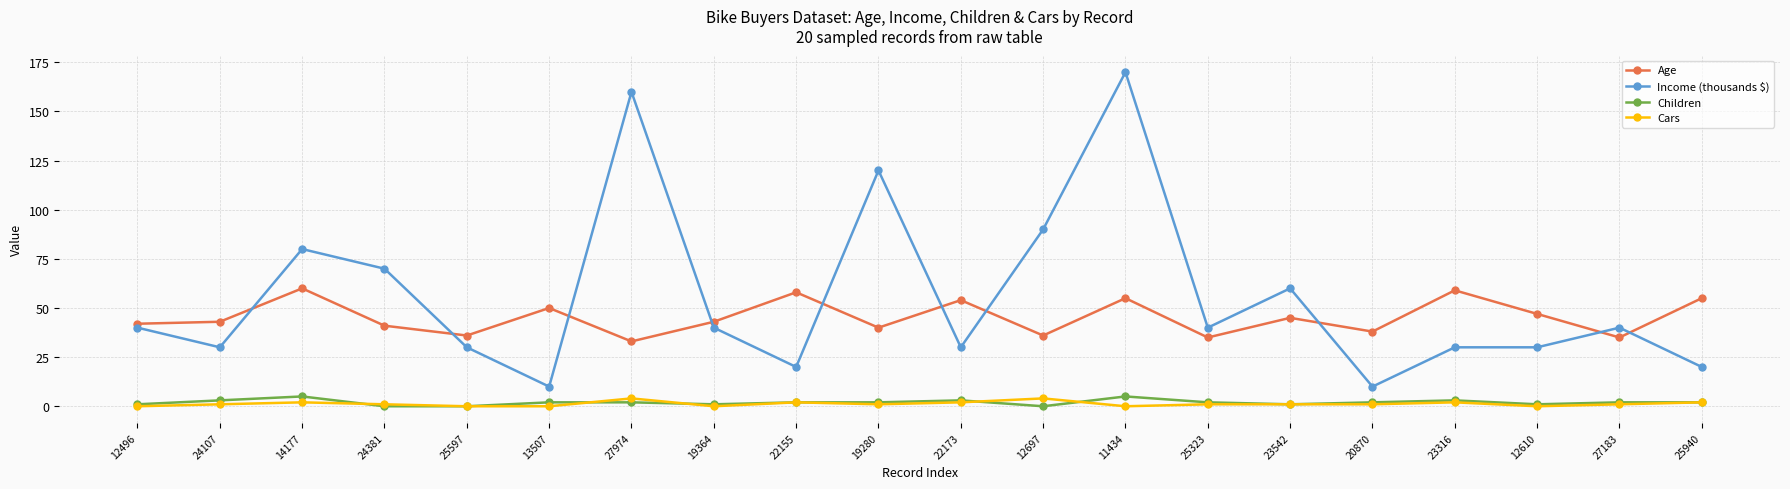

The value of Children at 25323 is 2. True or false?

True